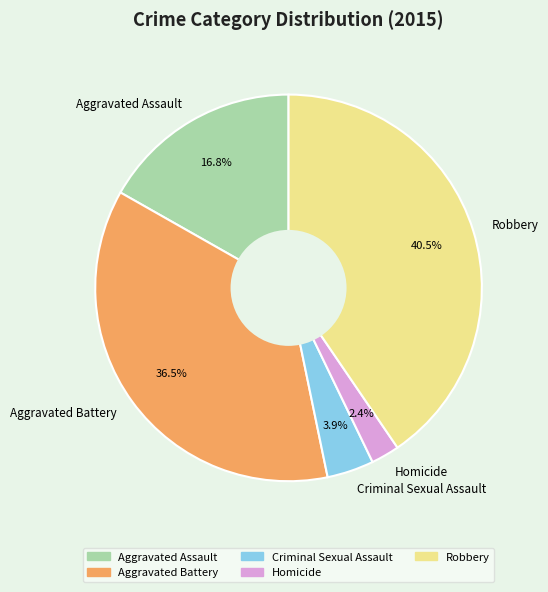

Is Aggravated Battery the majority of the pie?

No